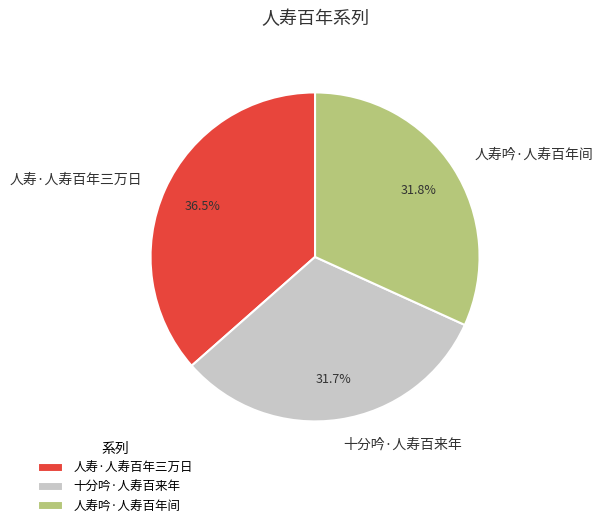

To the nearest percent, what is the average slice percentage?

33%